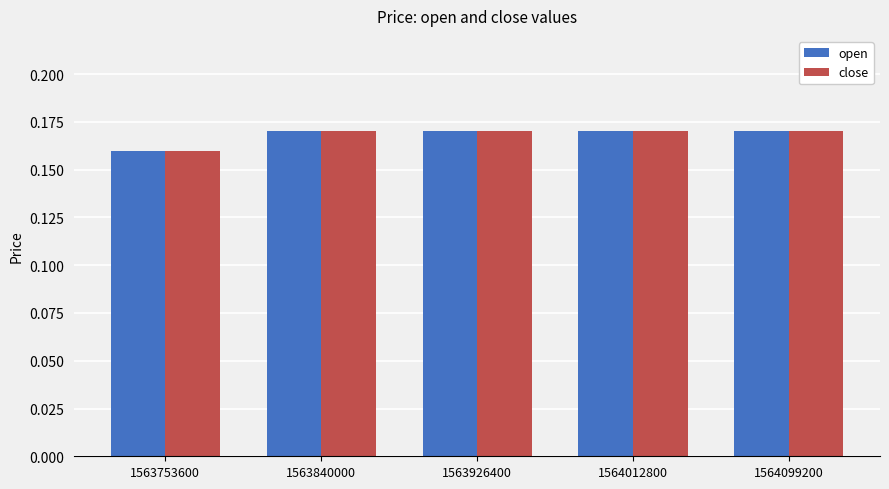

Does the chart contain stacked bars?

No